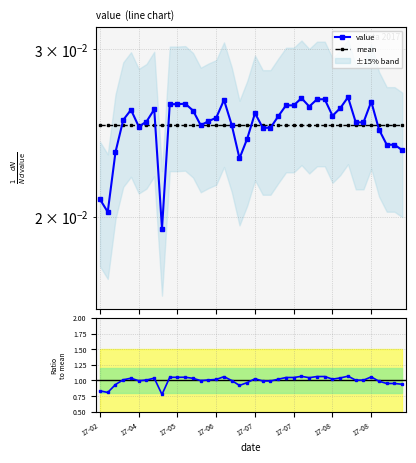

At 18, list the series in order from smallest to largest.

value, mean, ratio to mean